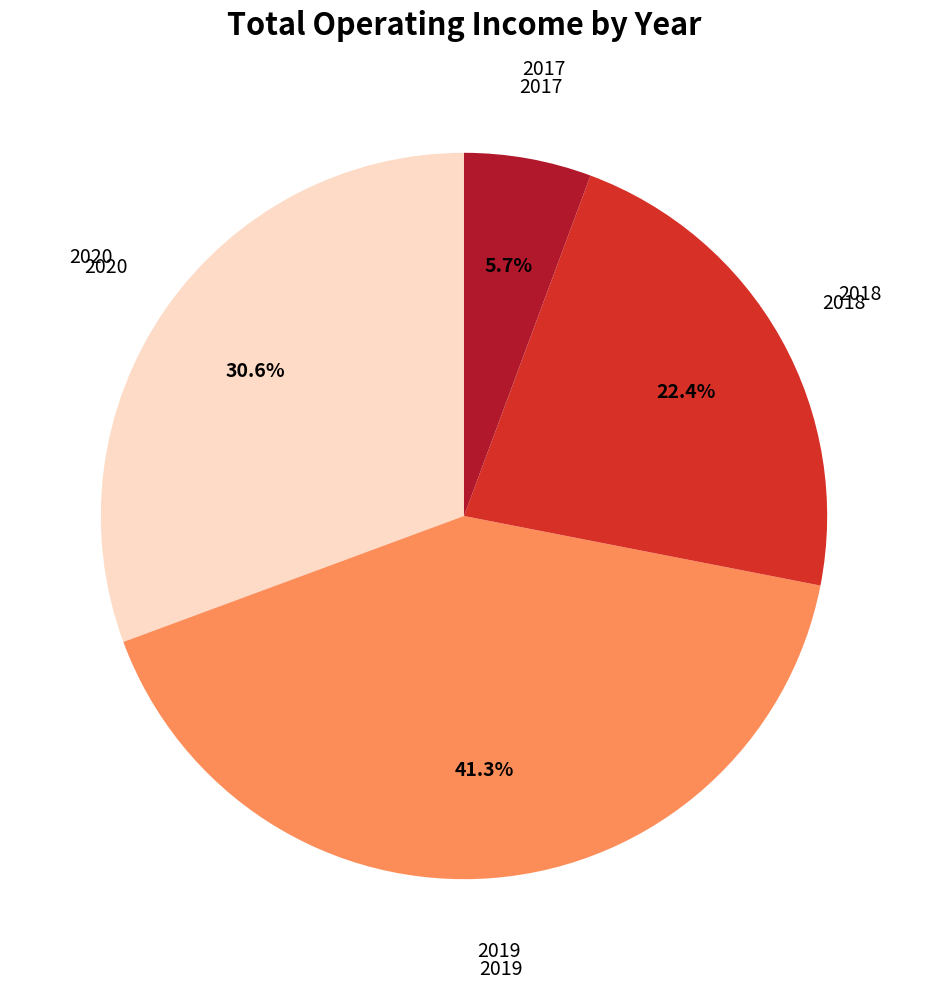

How many segments does this pie chart have?

4